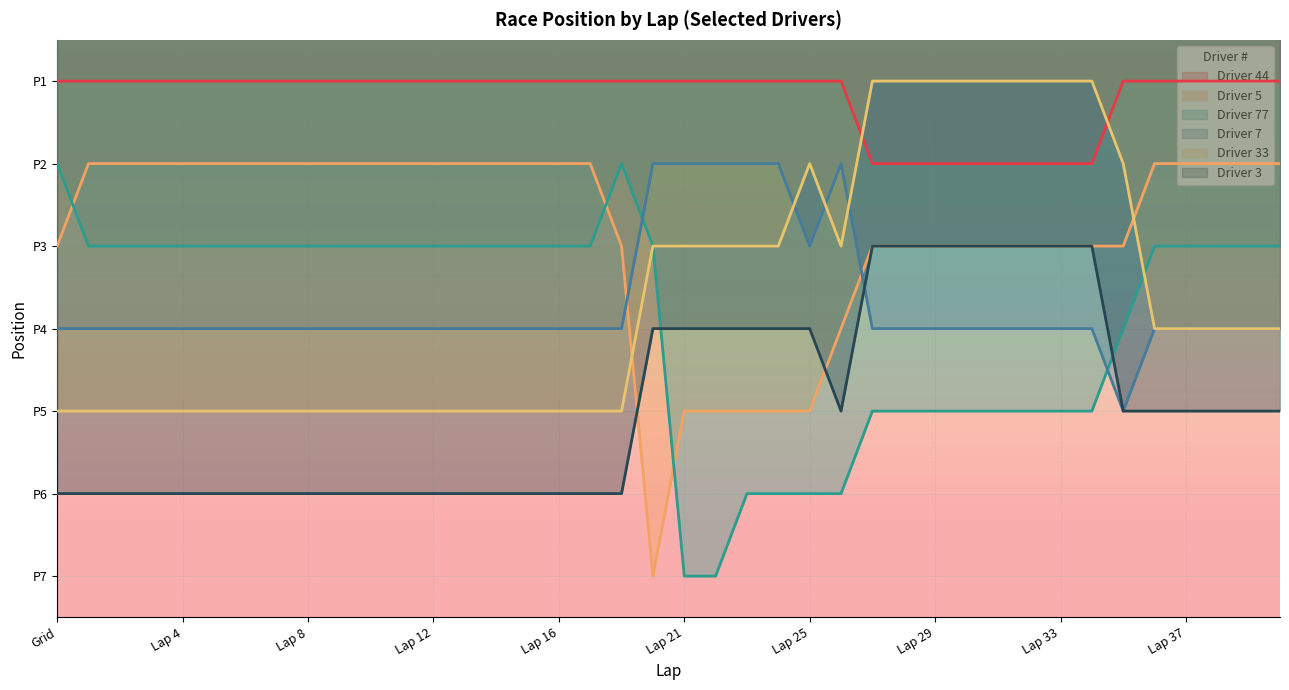

What is the maximum value for Driver 3?

6